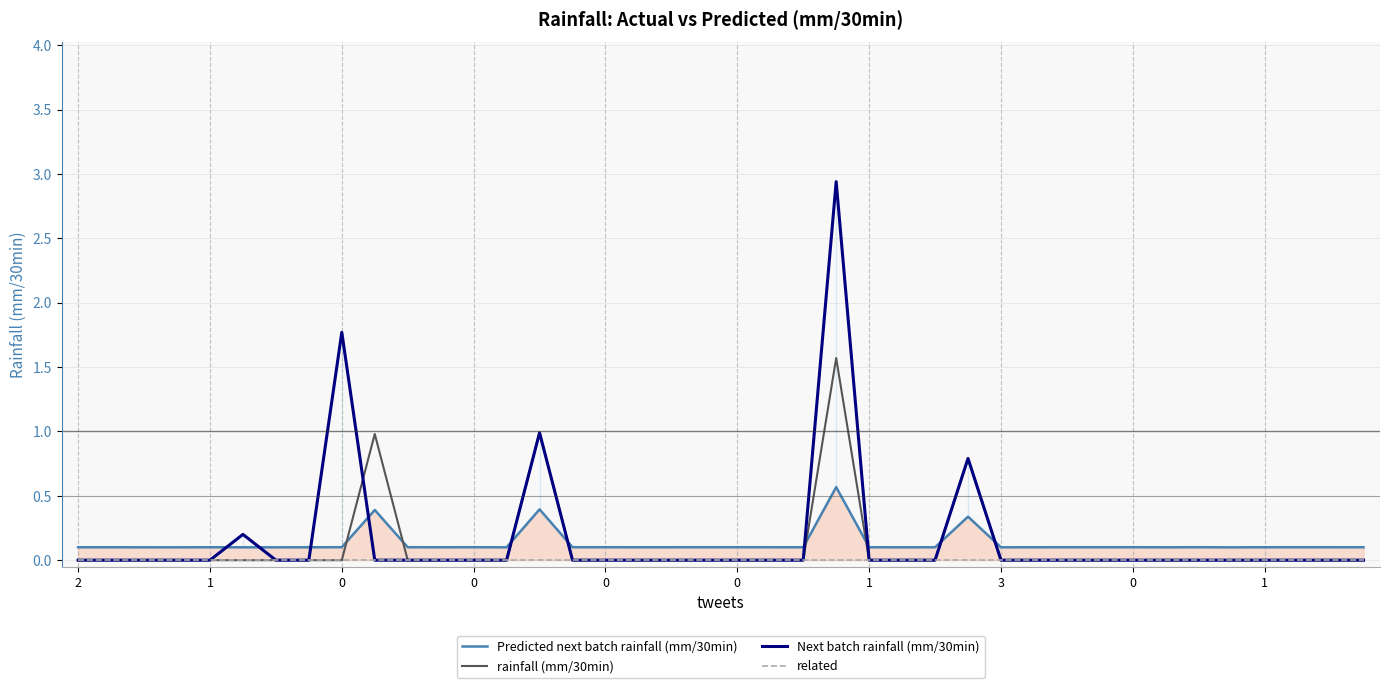

Which series has the largest range (max minus min)?

Next batch rainfall (mm/30min)